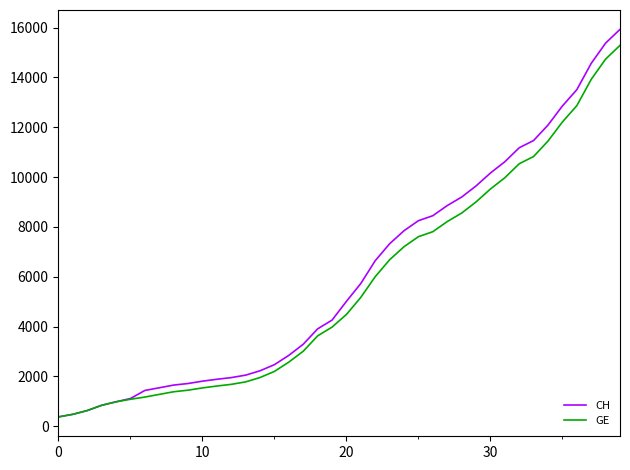

What is the smallest value displayed?

375